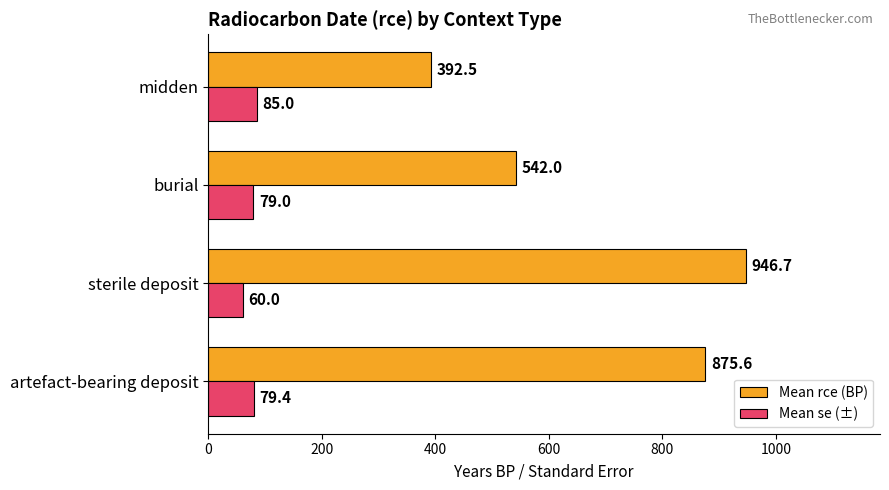

At which label is Mean rce (BP) closest to 669?

burial